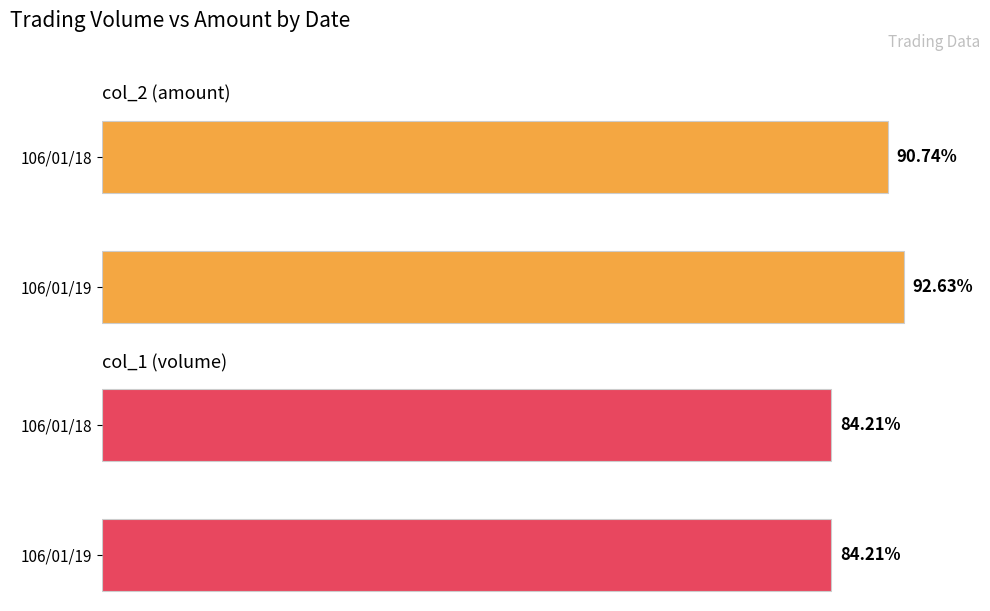

Is it true that col_2 (amount) equals 1339911.9 at 106/01/18?

False